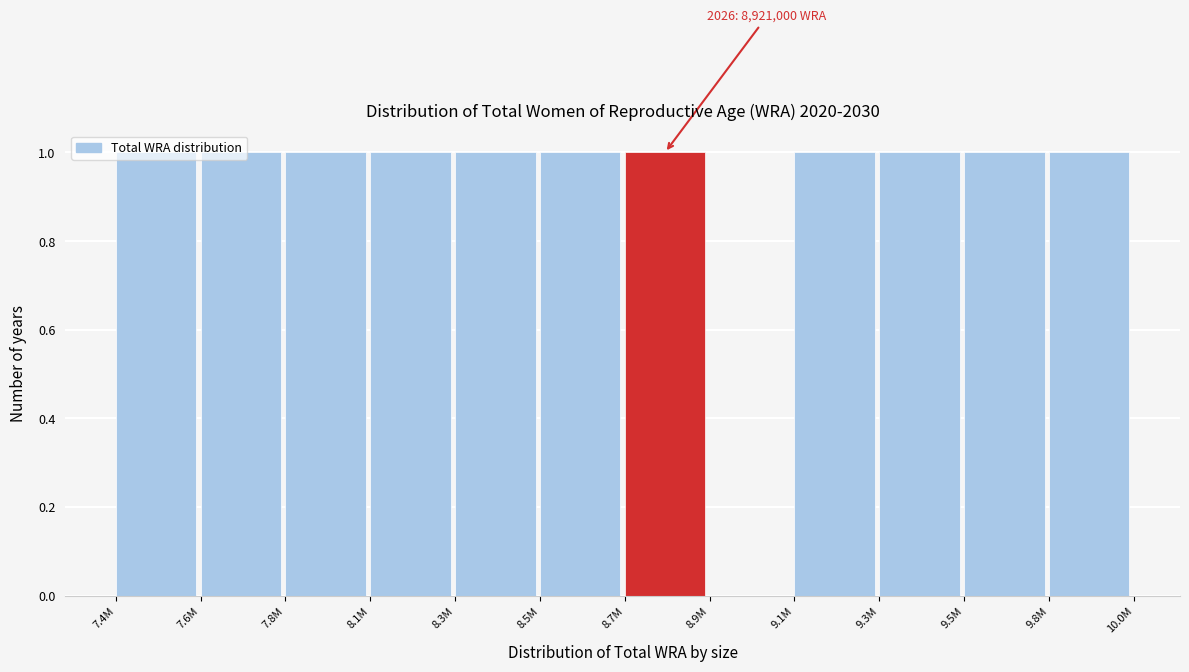

What is the sum of all values?

11